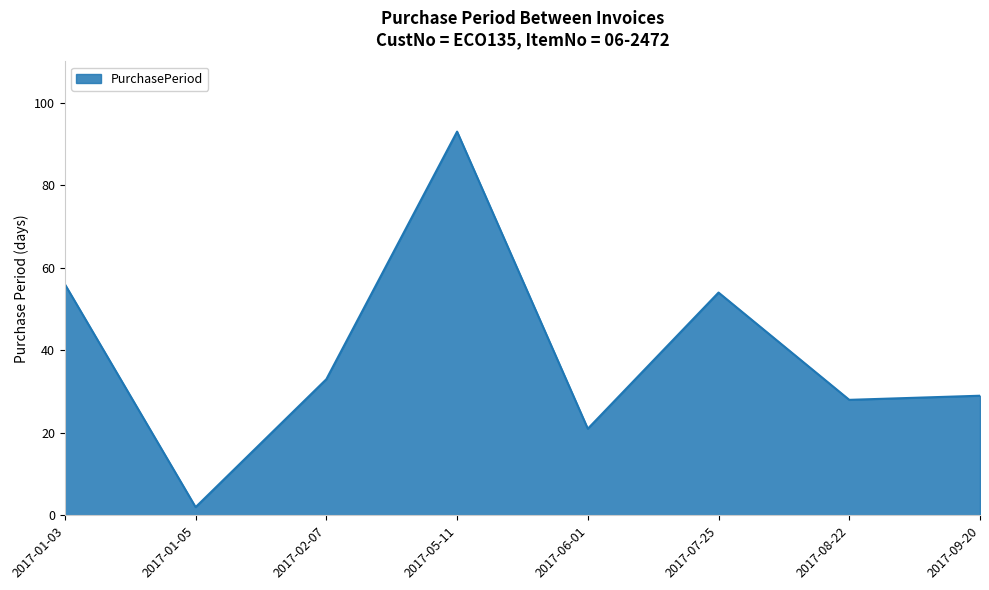

What is the sum of the values at 2017-09-20 and 2017-01-03?

85